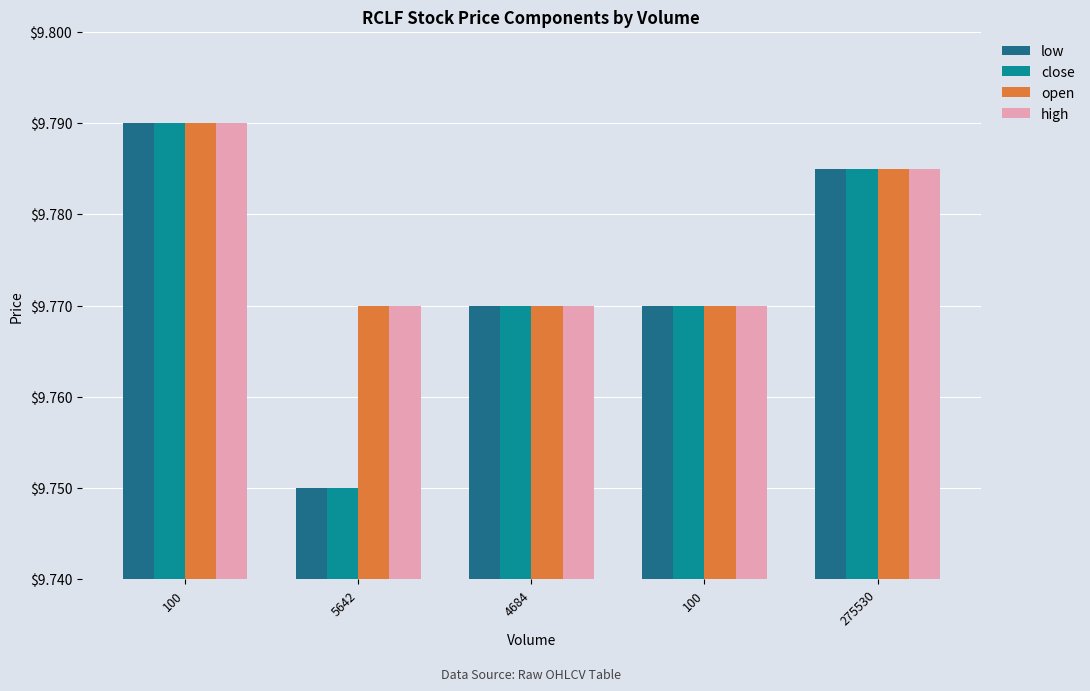

How many bars are there in each group?

4